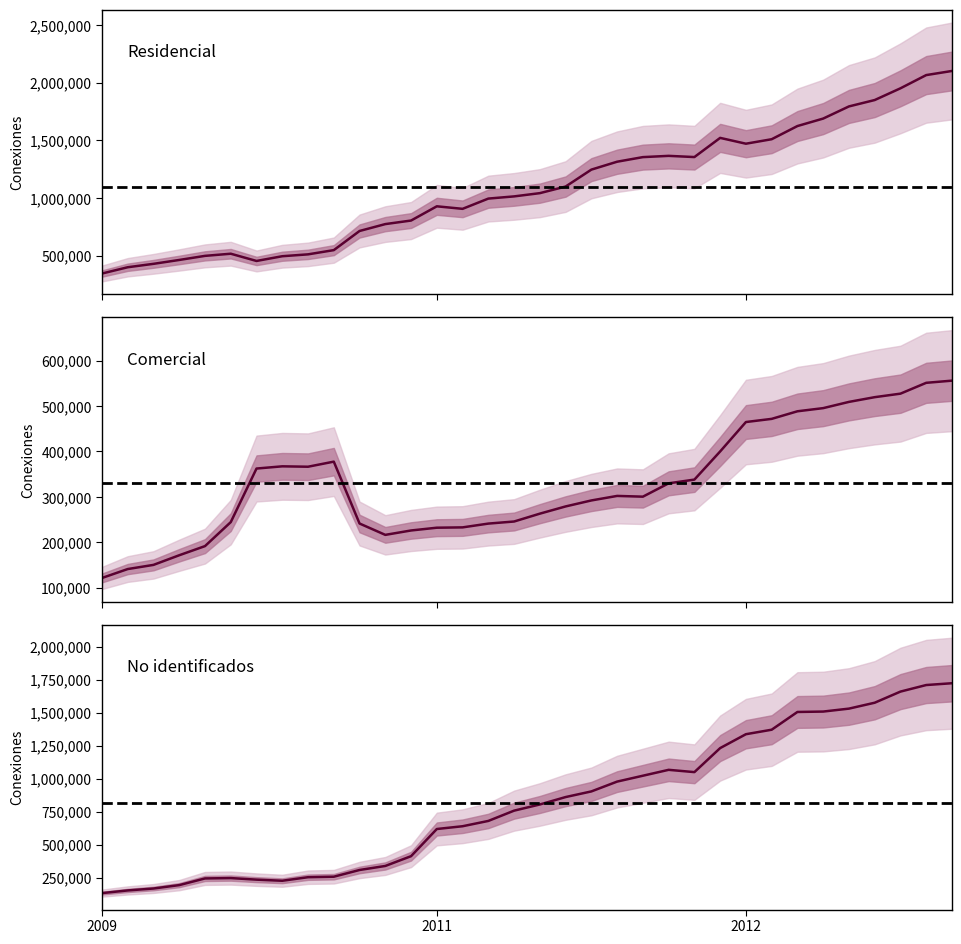

In Residencial, how many points are lower than both neighbors (excluding endpoints)?

4